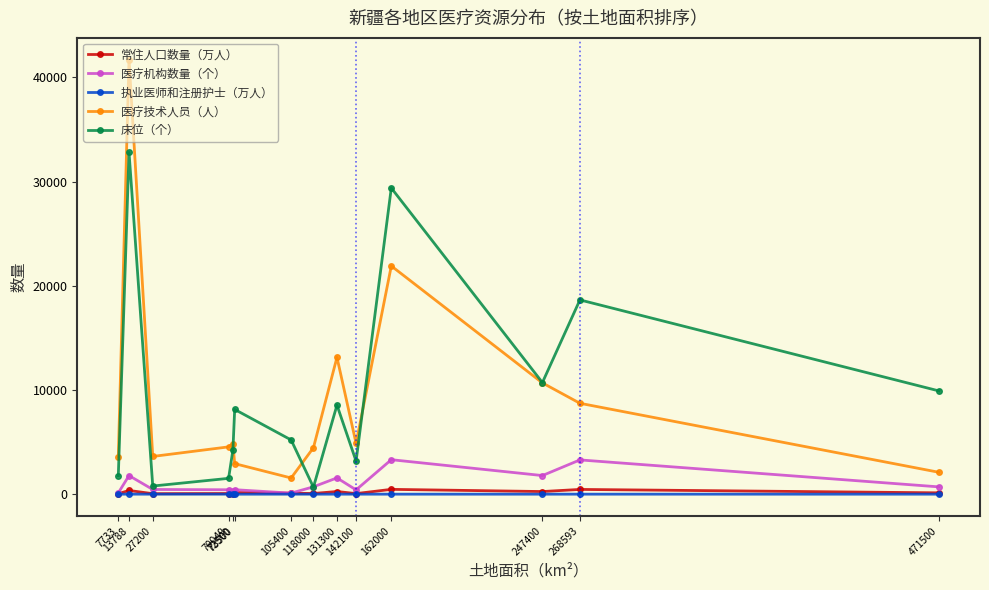

What is the spread (max minus min) of values at 27200?

3619.8